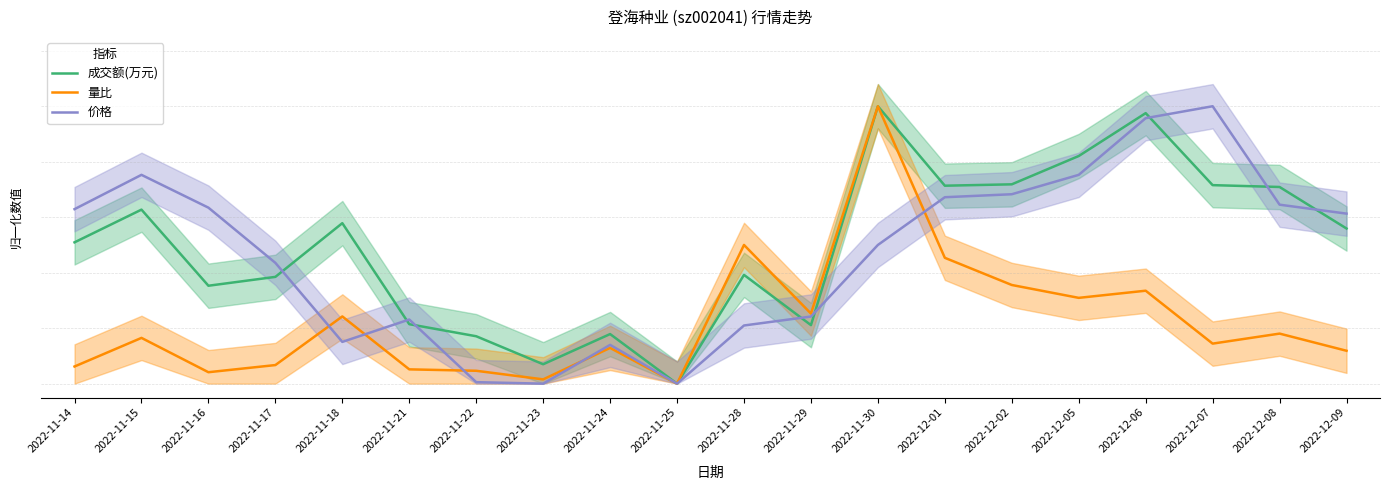

How many values in the 量比 series exceed 0?

19